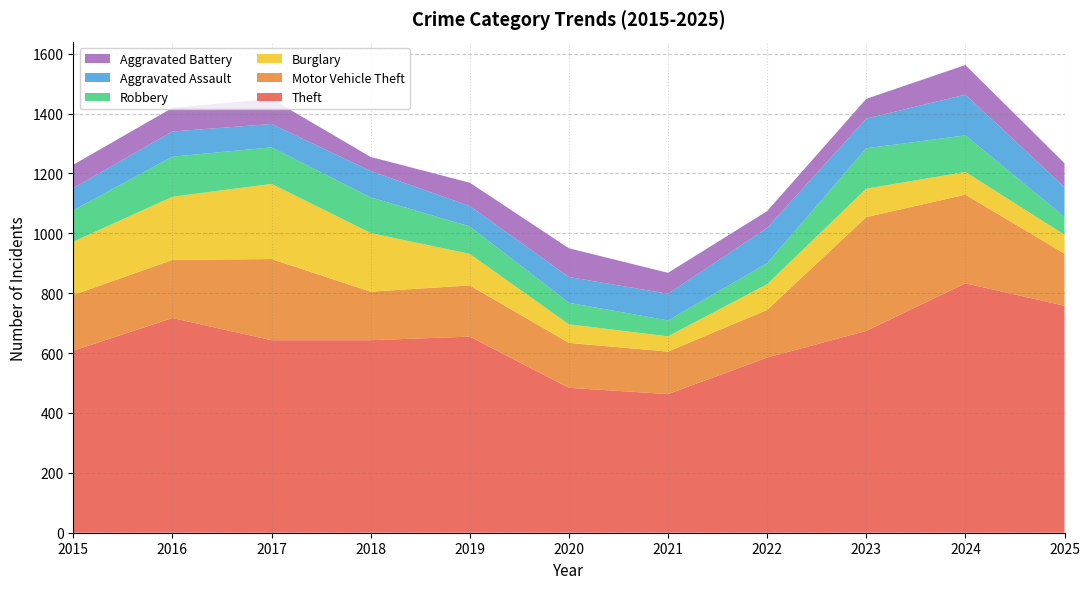

Reading right to left, transcribe all the data shown in this chart.

Theft: 2025=758	2024=833	2023=674	2022=585	2021=463	2020=484	2019=655	2018=643	2017=643	2016=717	2015=608
Motor Vehicle Theft: 2025=174	2024=296	2023=380	2022=159	2021=142	2020=150	2019=171	2018=162	2017=271	2016=194	2015=186
Burglary: 2025=63	2024=76	2023=95	2022=86	2021=51	2020=62	2019=105	2018=196	2017=251	2016=211	2015=178
Robbery: 2025=60	2024=122	2023=135	2022=70	2021=53	2020=72	2019=92	2018=119	2017=122	2016=134	2015=105
Aggravated Assault: 2025=99	2024=136	2023=99	2022=118	2021=89	2020=86	2019=68	2018=88	2017=78	2016=84	2015=74
Aggravated Battery: 2025=80	2024=99	2023=66	2022=56	2021=70	2020=96	2019=78	2018=47	2017=84	2016=79	2015=78